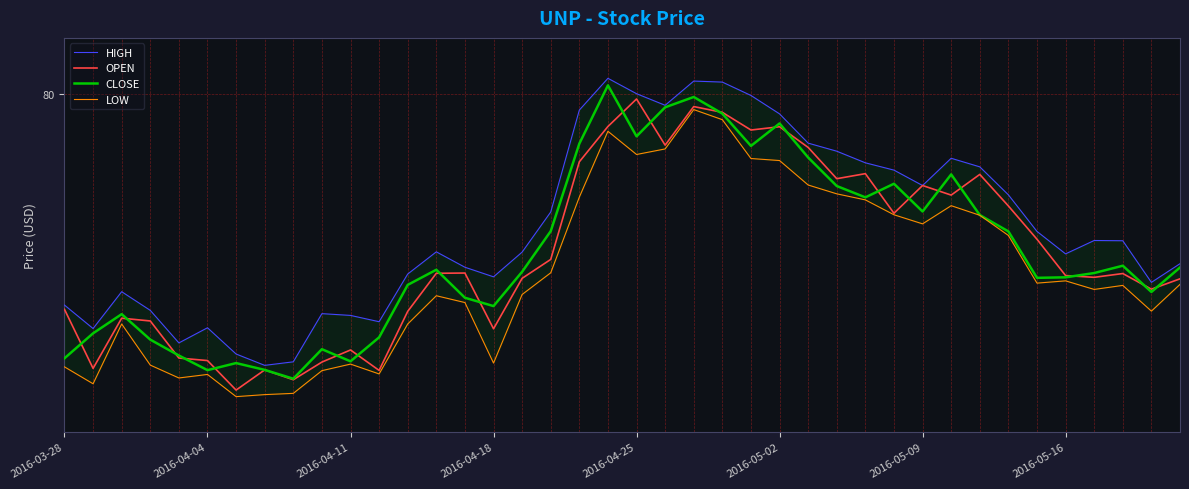

True or false: HIGH has a value of 80.0 at 24.

True